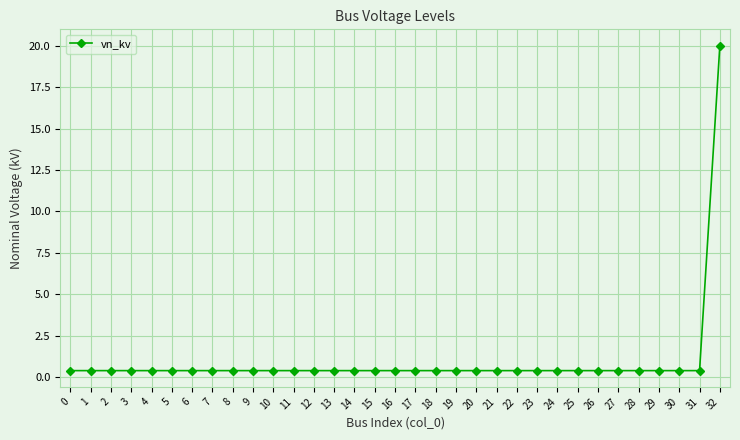

How many lines are shown in the chart?

1